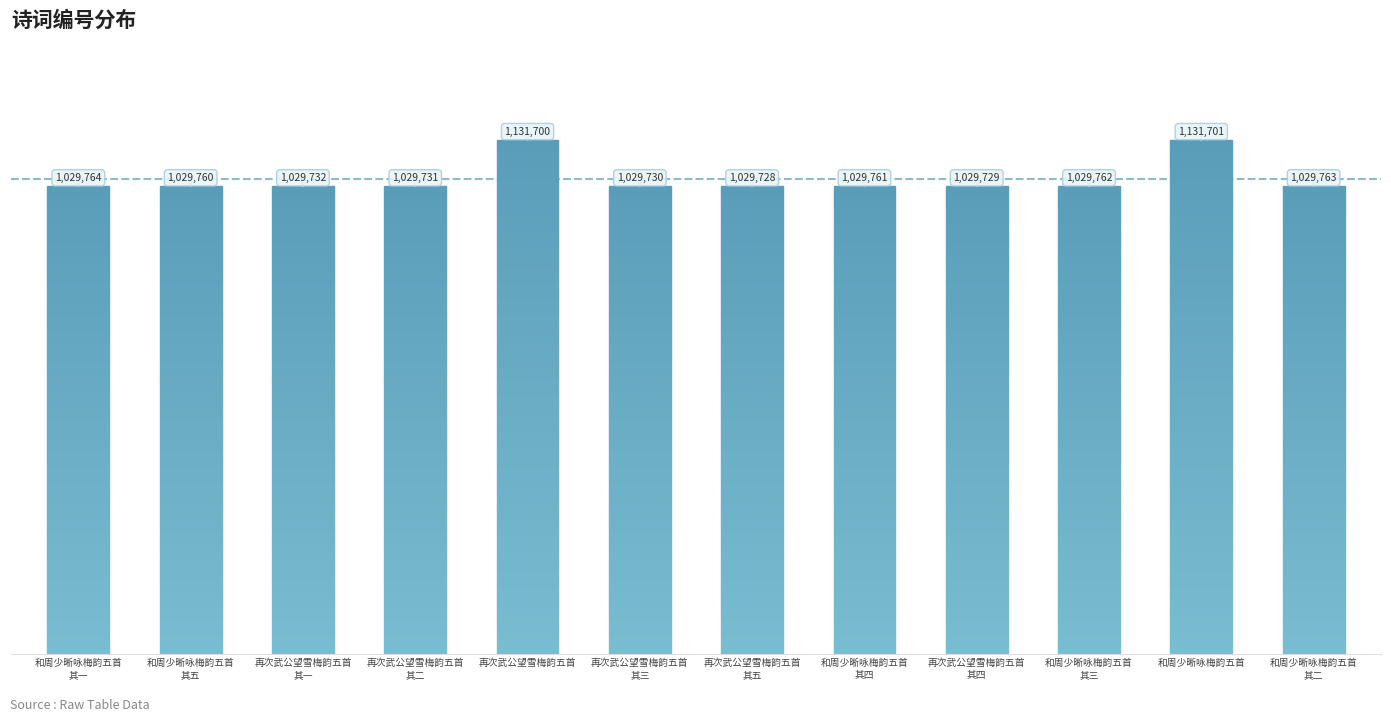

How many bars are there in total?

12